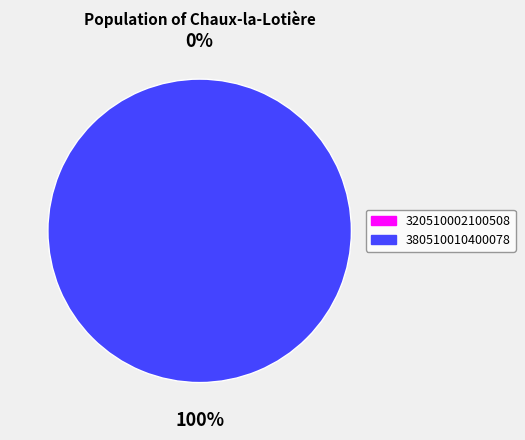

What is the largest slice in the pie chart?

380510010400078